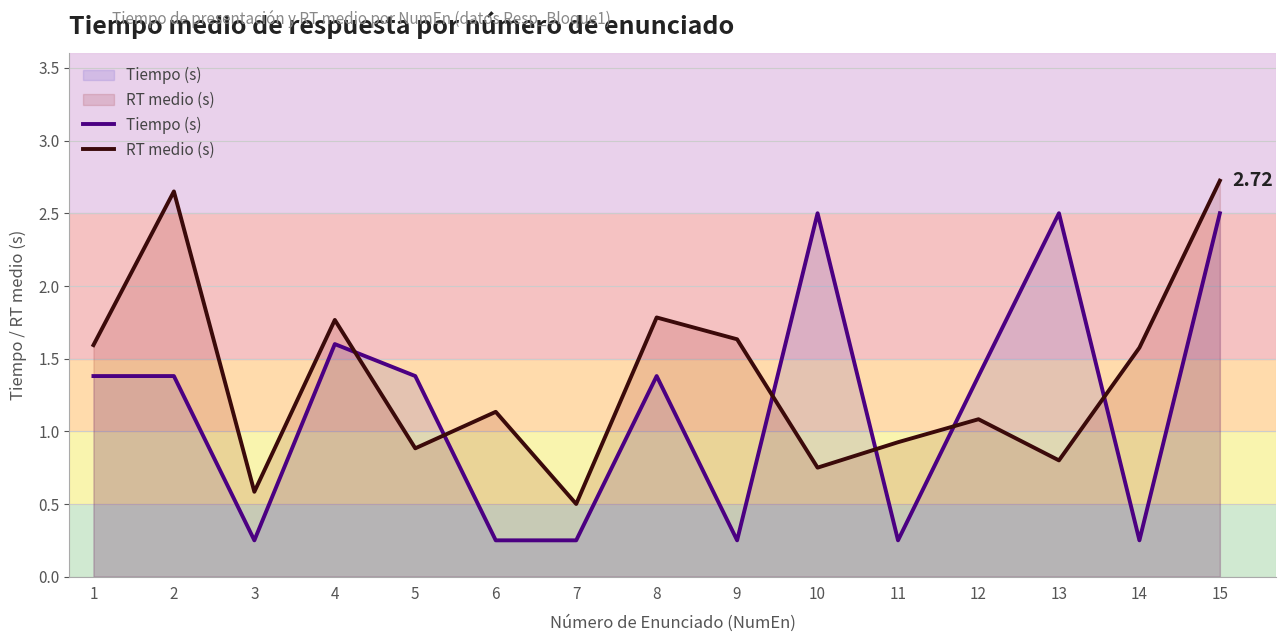

What is the minimum value shown in the chart?

0.2